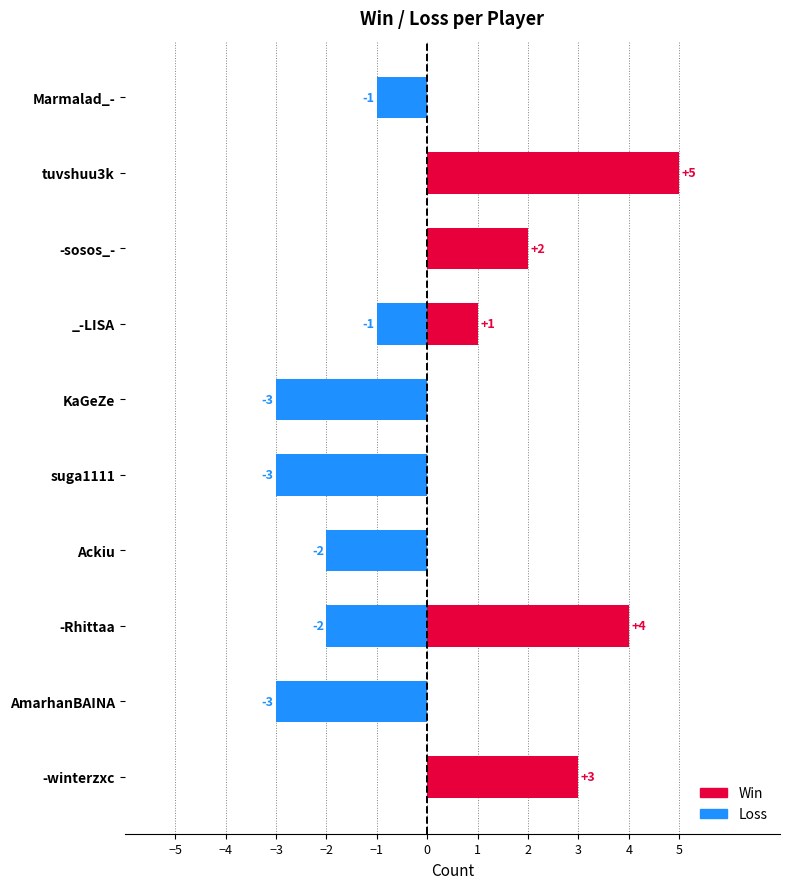

What is the maximum value shown in the chart?

5